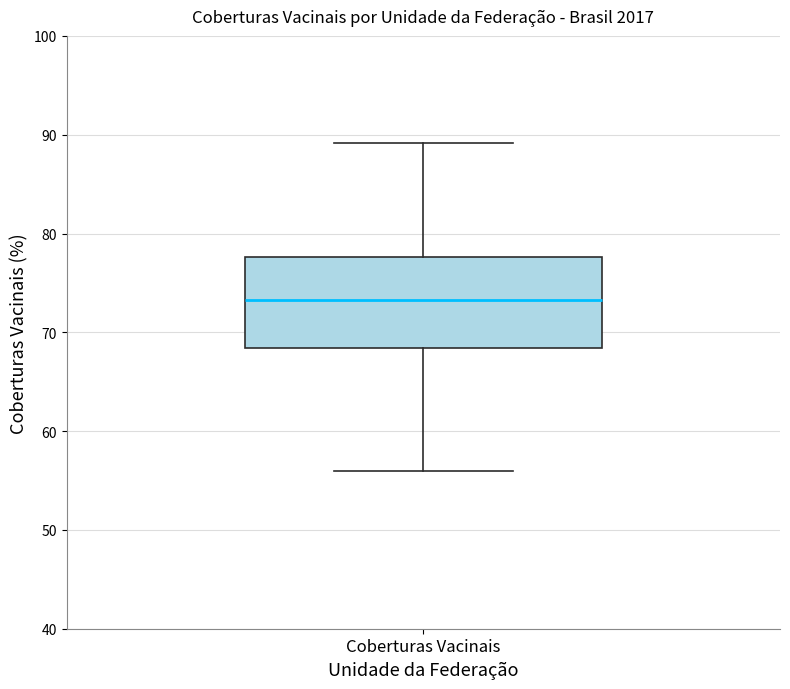

Where does the median line of the box for Coberturas Vacinais sit on the y-axis? The values are not printed on the chart, so give them approximately, as read against the axis.

73